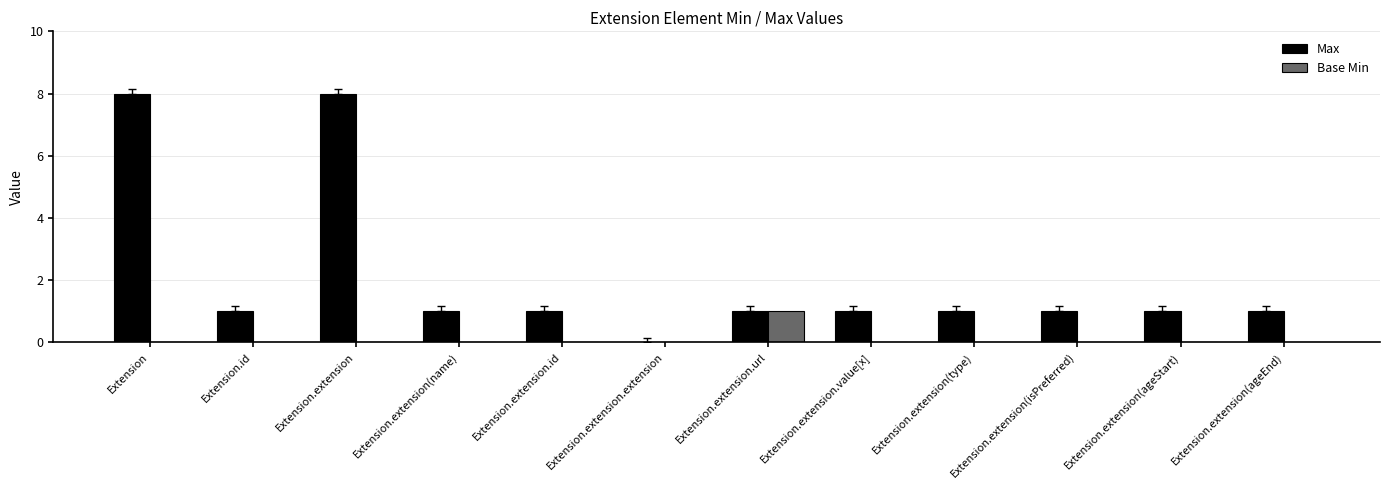

True or false: Max has a value of 1 at Extension.extension(ageEnd).

True